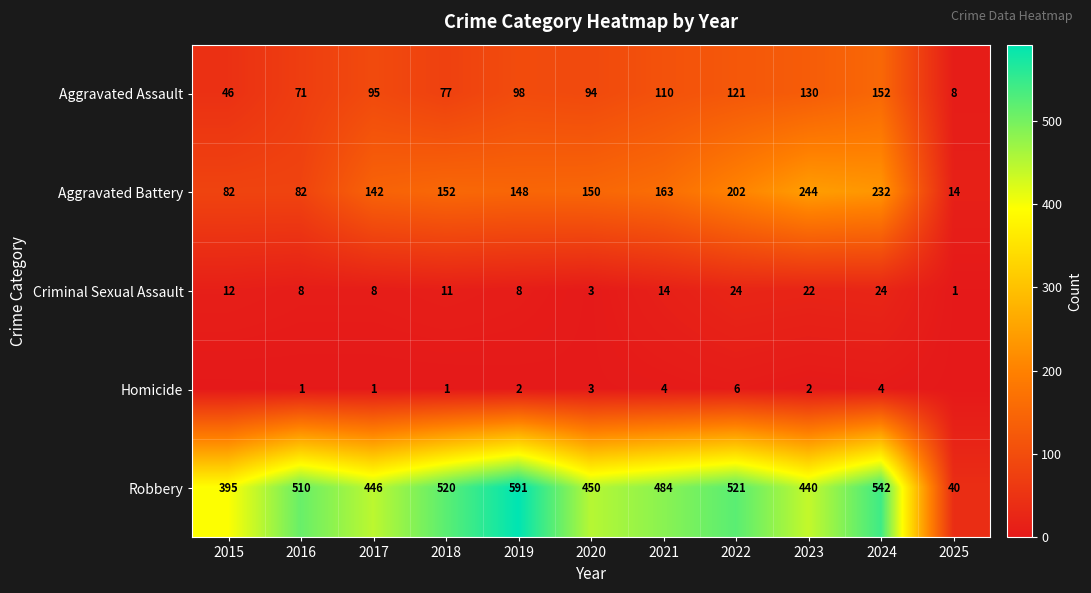

True or false: Criminal Sexual Assault has a value of 0 at 2025.

False